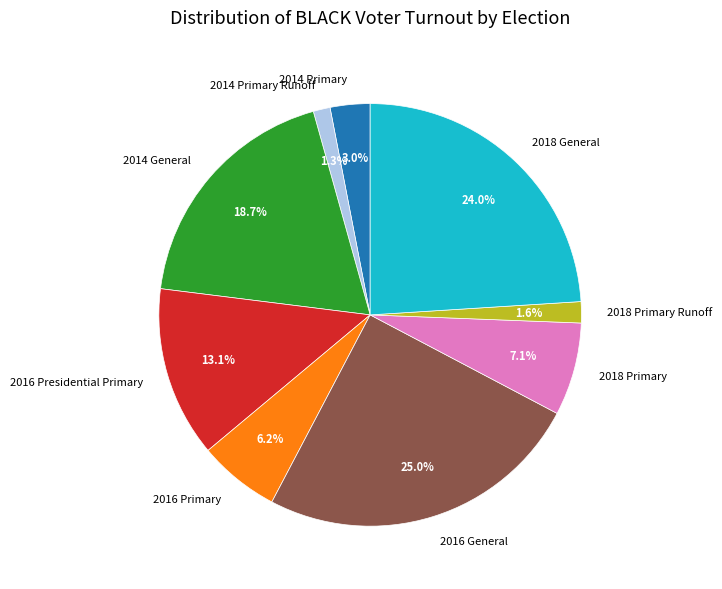

What portion of the pie excludes 2016 Primary?

93.8%